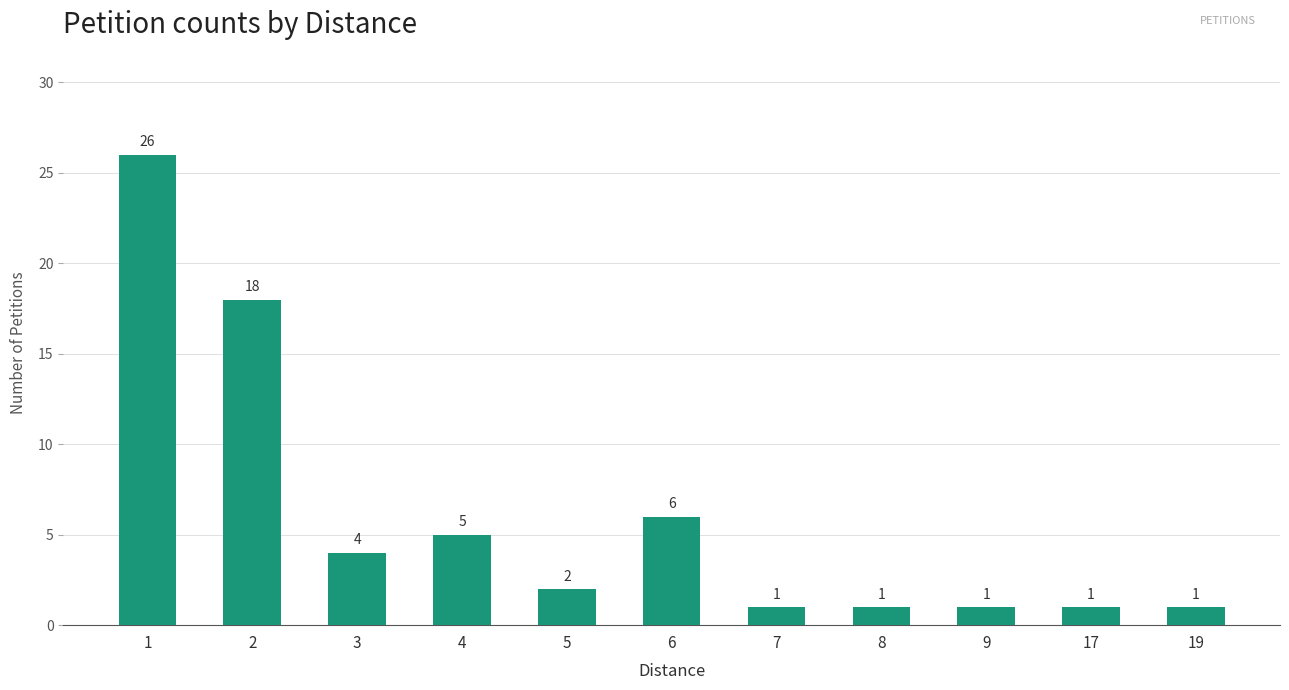

What is the difference between the maximum and minimum values?

25